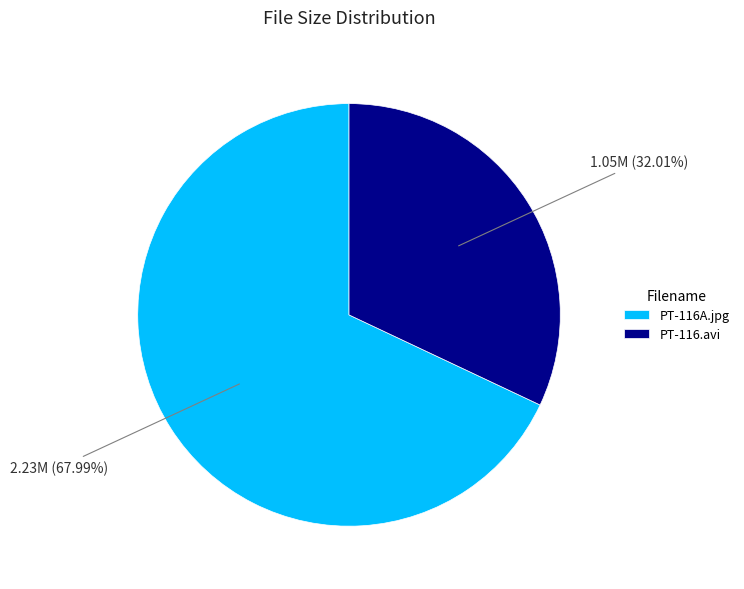

Count the number of slices in the pie.

2